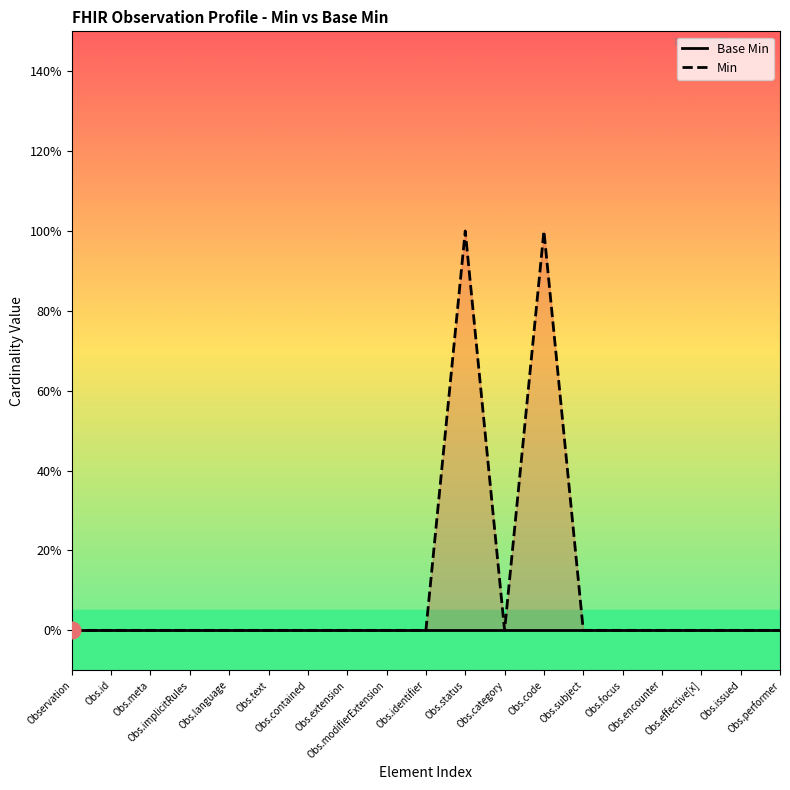

What position from the left is Obs.category?

12